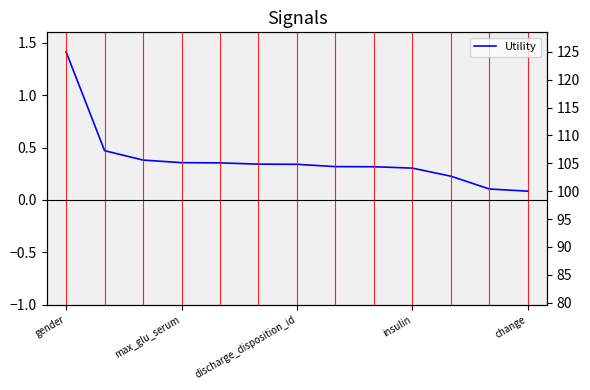

Reading right to left, transcribe all the data shown in this chart.

0.1	0.1	0.2	0.3	0.3	0.3	0.3	0.3	0.4	0.4	0.4	0.5	1.4